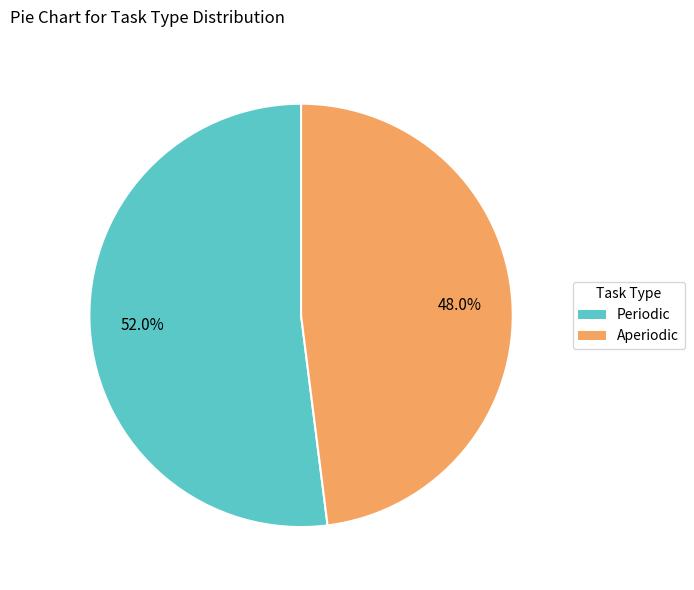

Which has a higher value, Aperiodic or Periodic?

Periodic